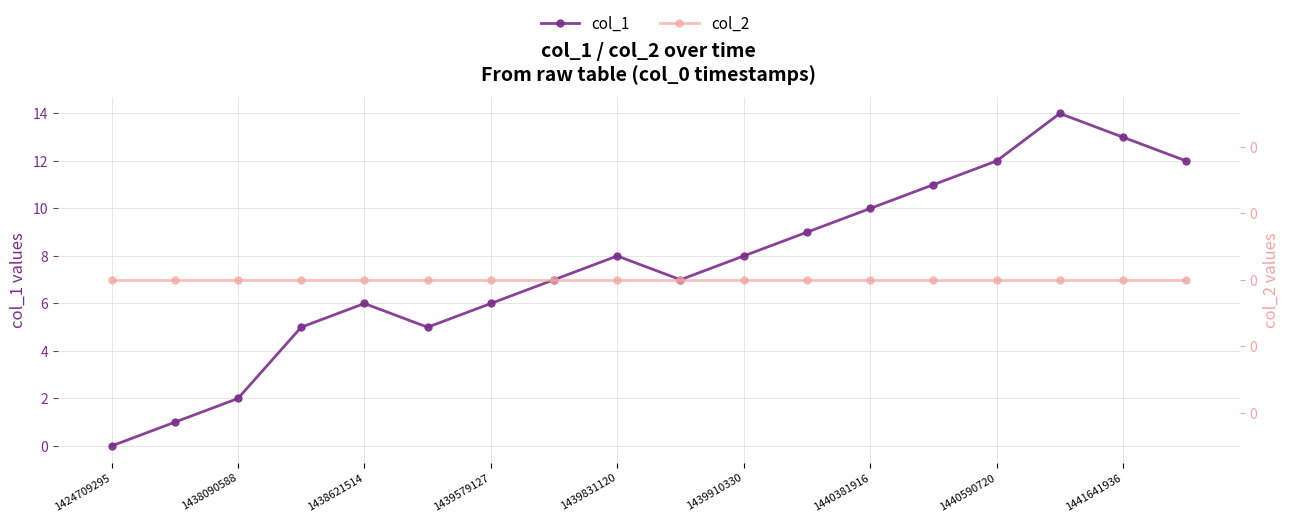

What is the spread (max minus min) of values at 1438621514?

6